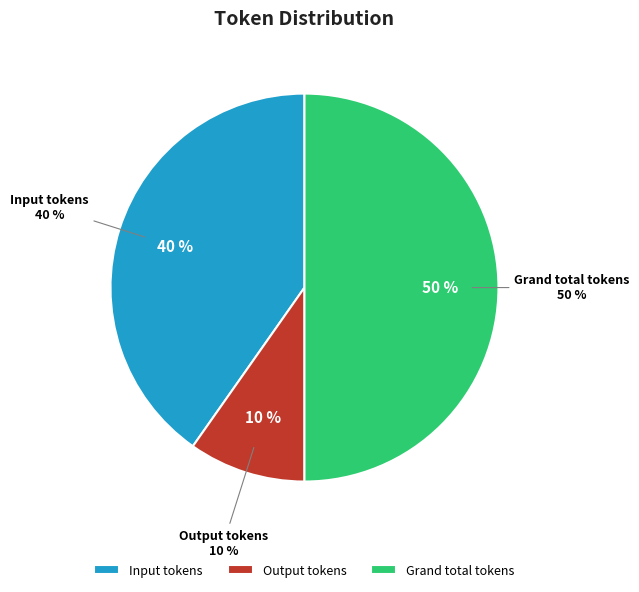

What percentage is the Output tokens slice, to the nearest percent?

10%